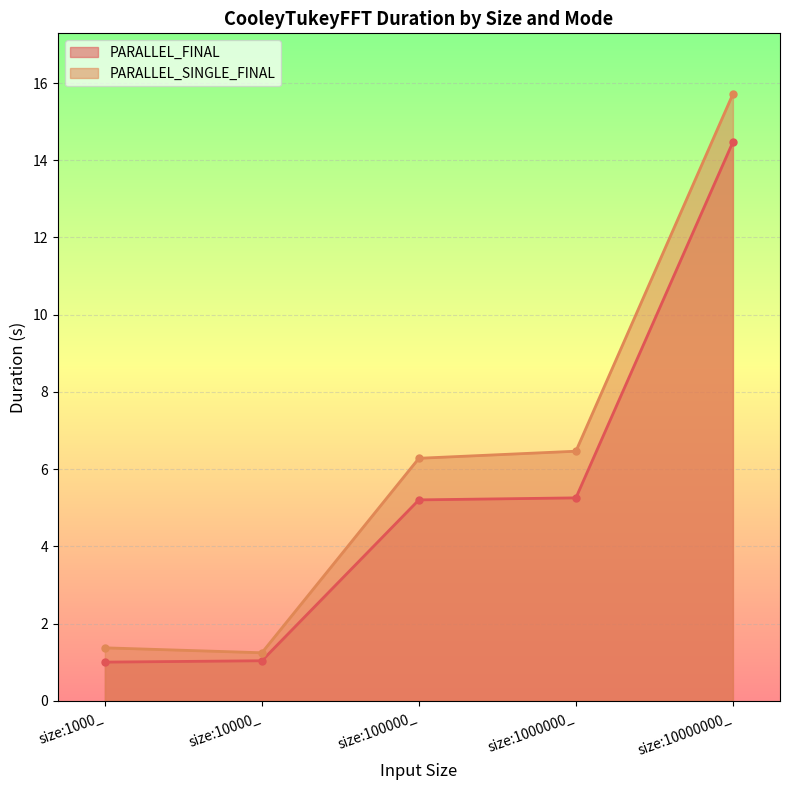

Rank the series by their maximum value, from lowest to highest.

PARALLEL_FINAL, PARALLEL_SINGLE_FINAL